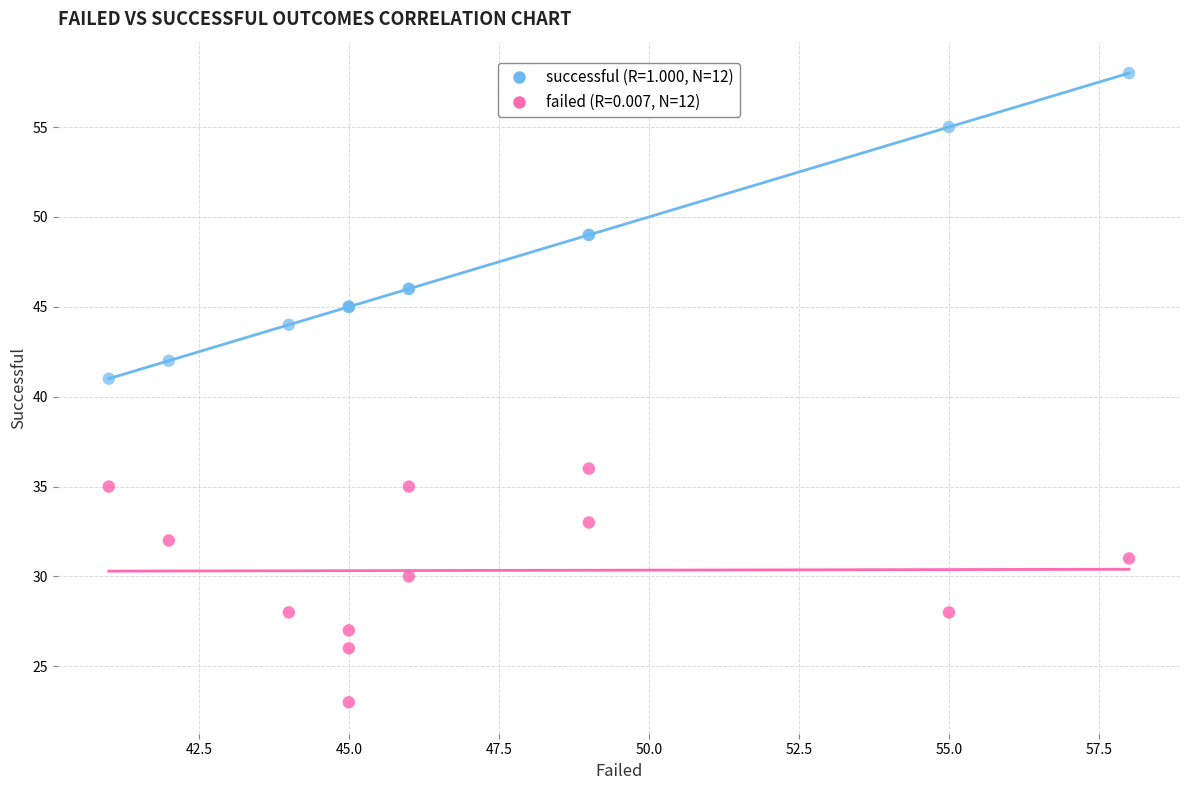

Across all series, what Y value is closest to 40?

41